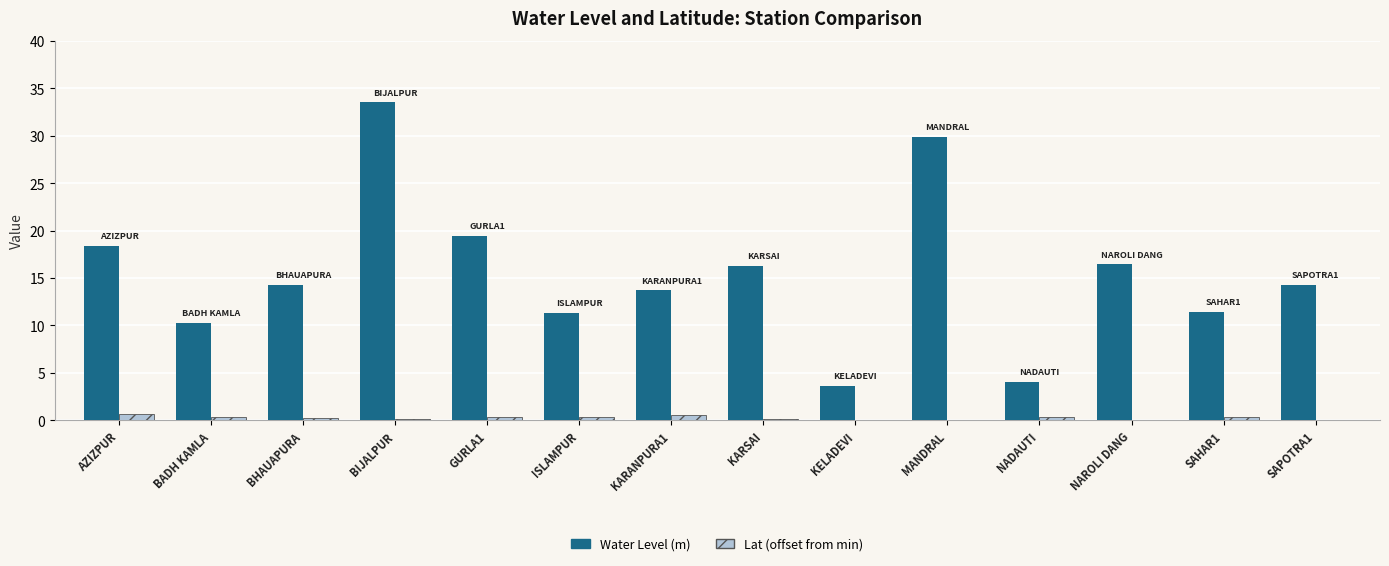

Which label corresponds to the largest value in the chart?

BIJALPUR